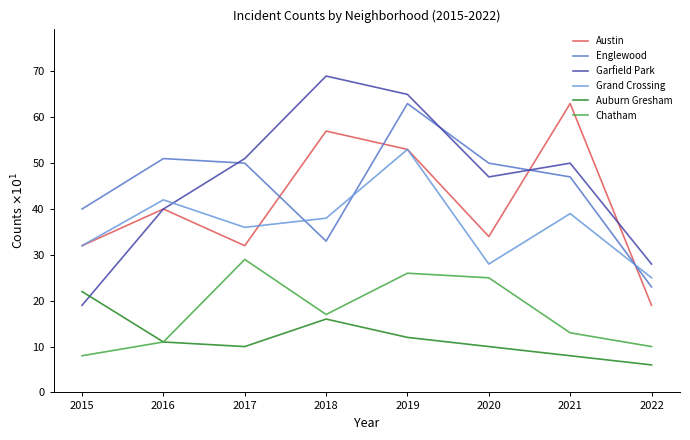

Is it true that Englewood equals 33 at 2020?

False